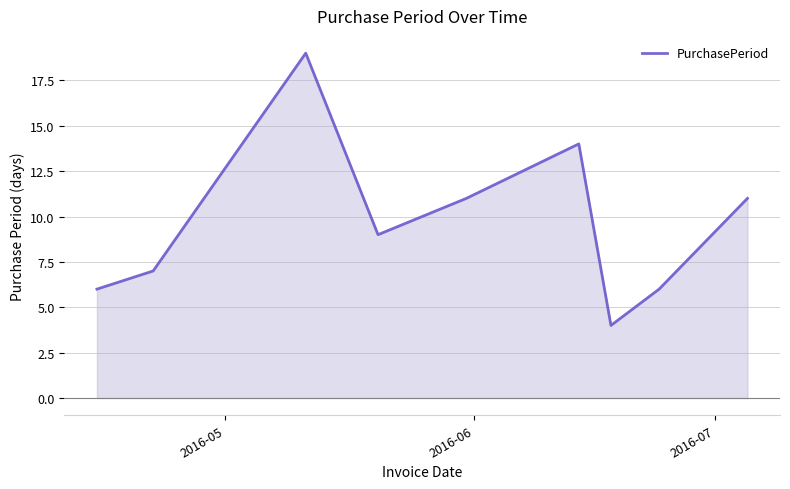

What is the minimum value shown in the chart?

4